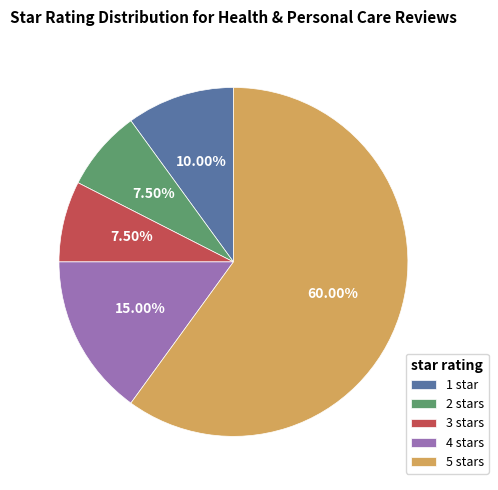

Which has a higher value, 2 stars or 4 stars?

4 stars